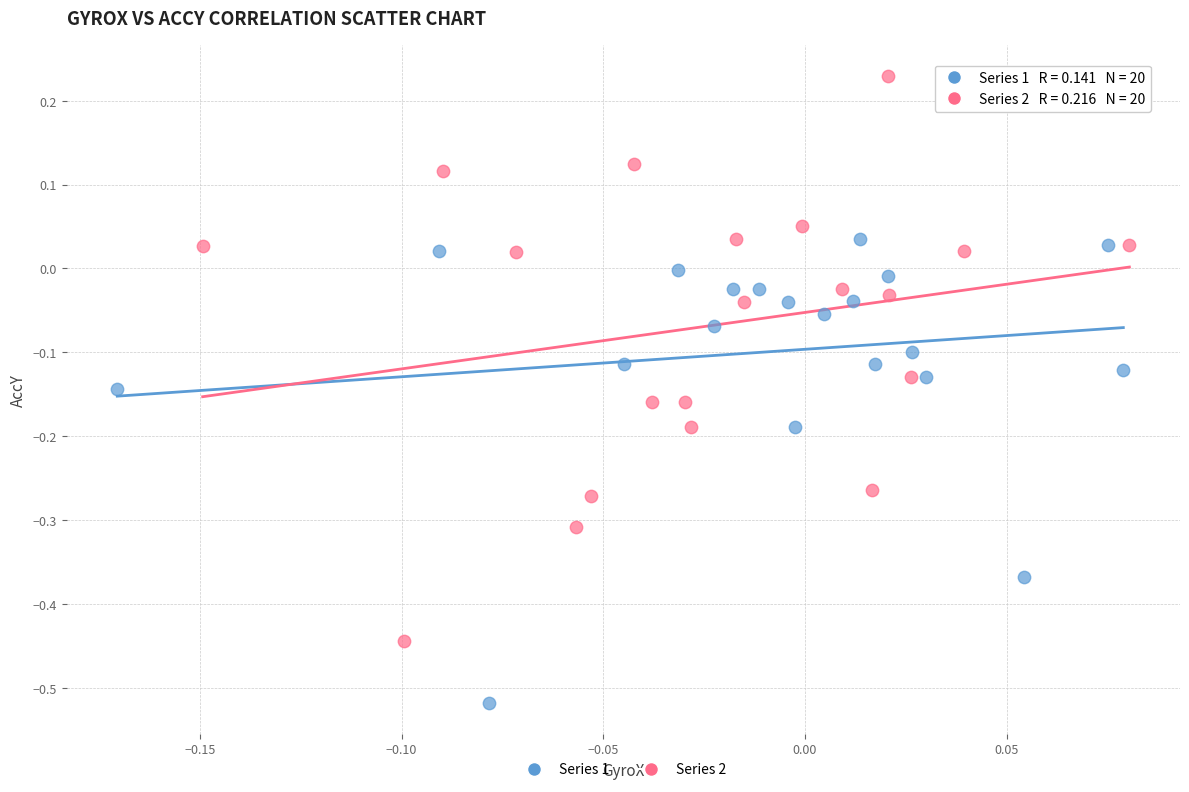

Which series contains the highest Y value?

Series 2